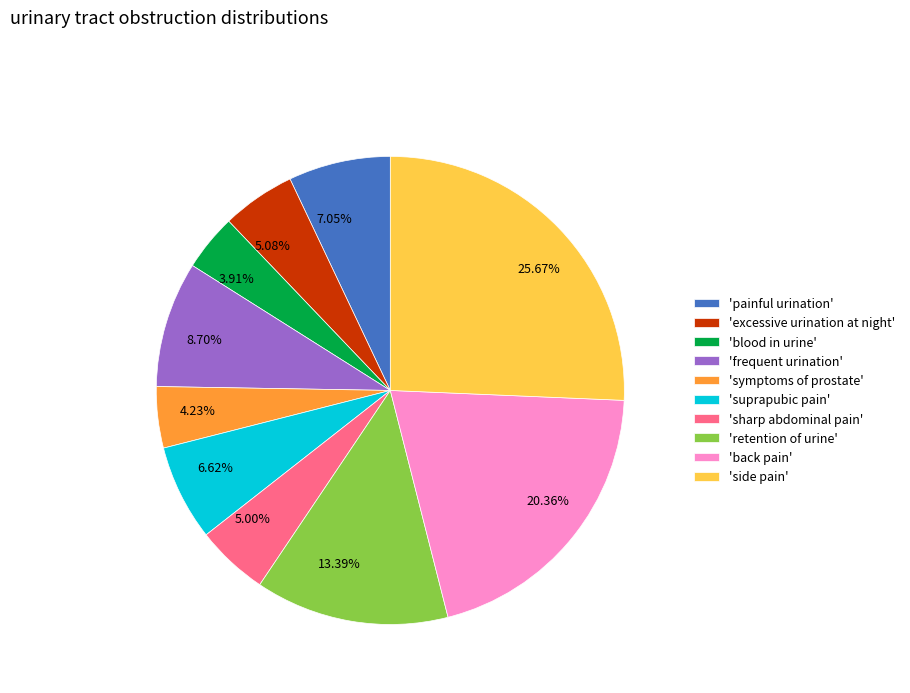

How many slices are in this pie chart?

10